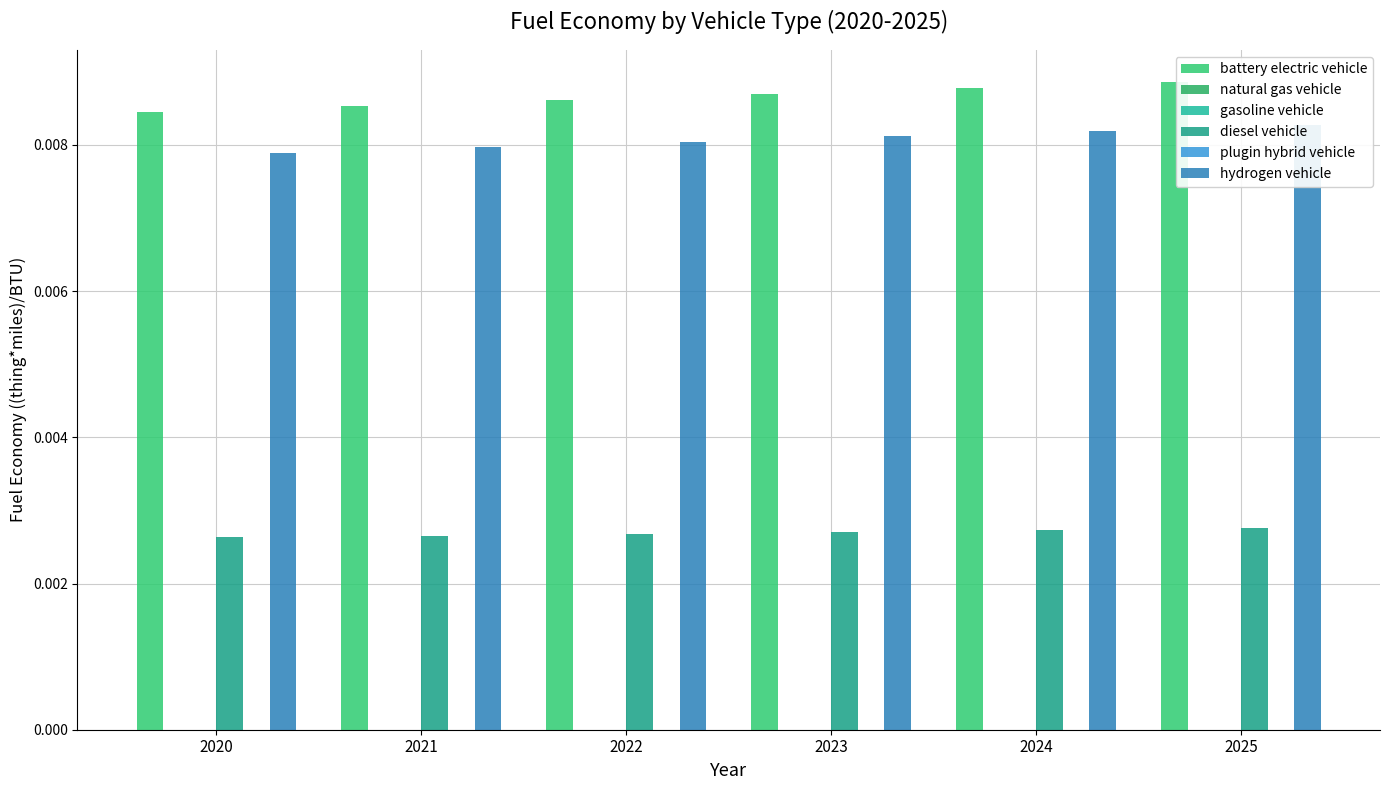

At how many categories does at least one series exceed 0?

6